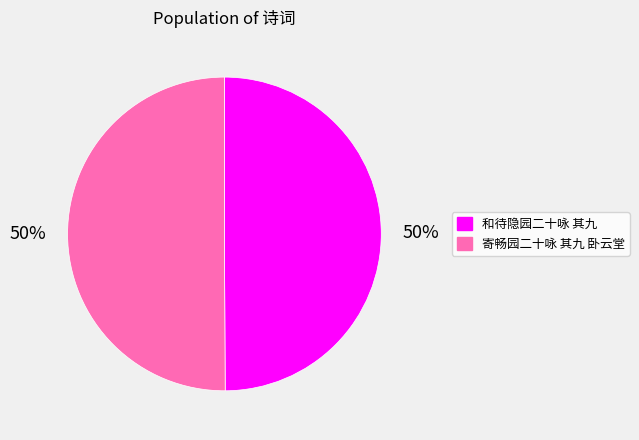

What is the ratio of the value at 寄畅园二十咏 其九 卧云堂 to the value at 和待隐园二十咏 其九?

1.0